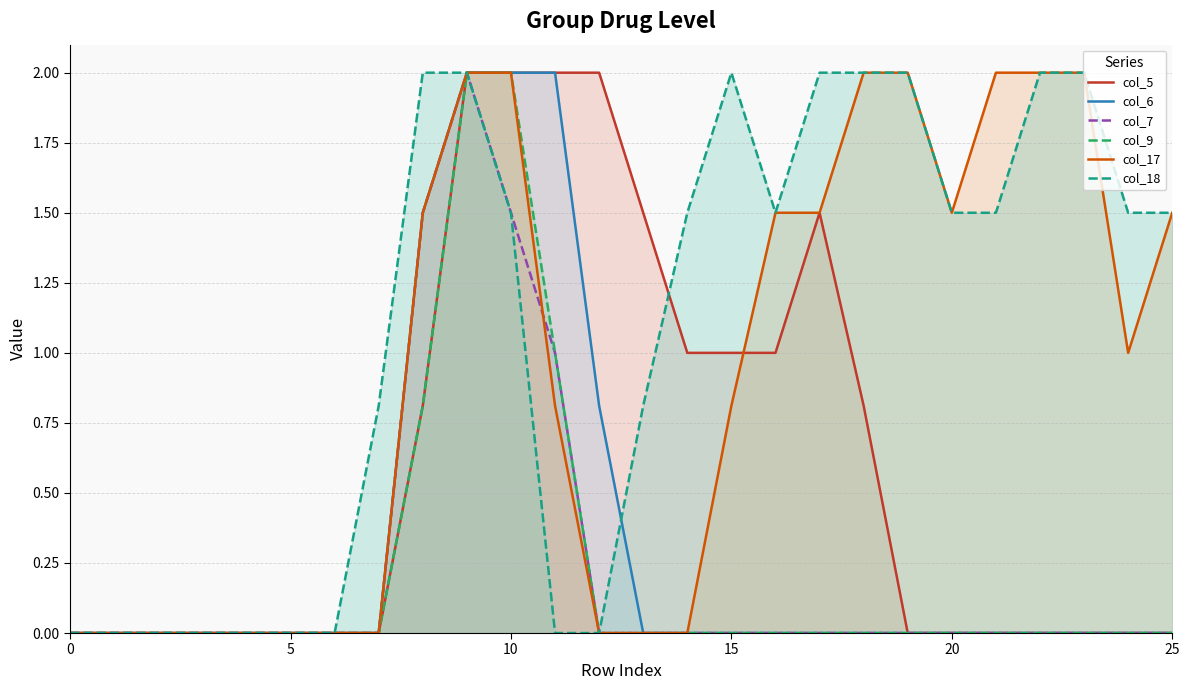

Is it true that col_18 equals 2.3 at 25?

False